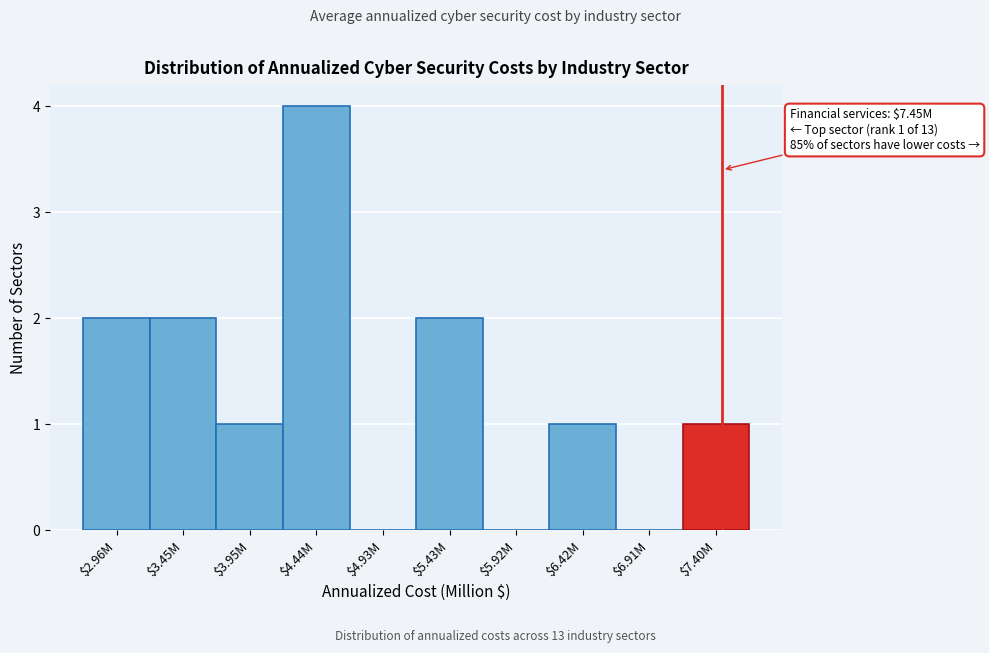

The value at $2.96M is 2. True or false?

True